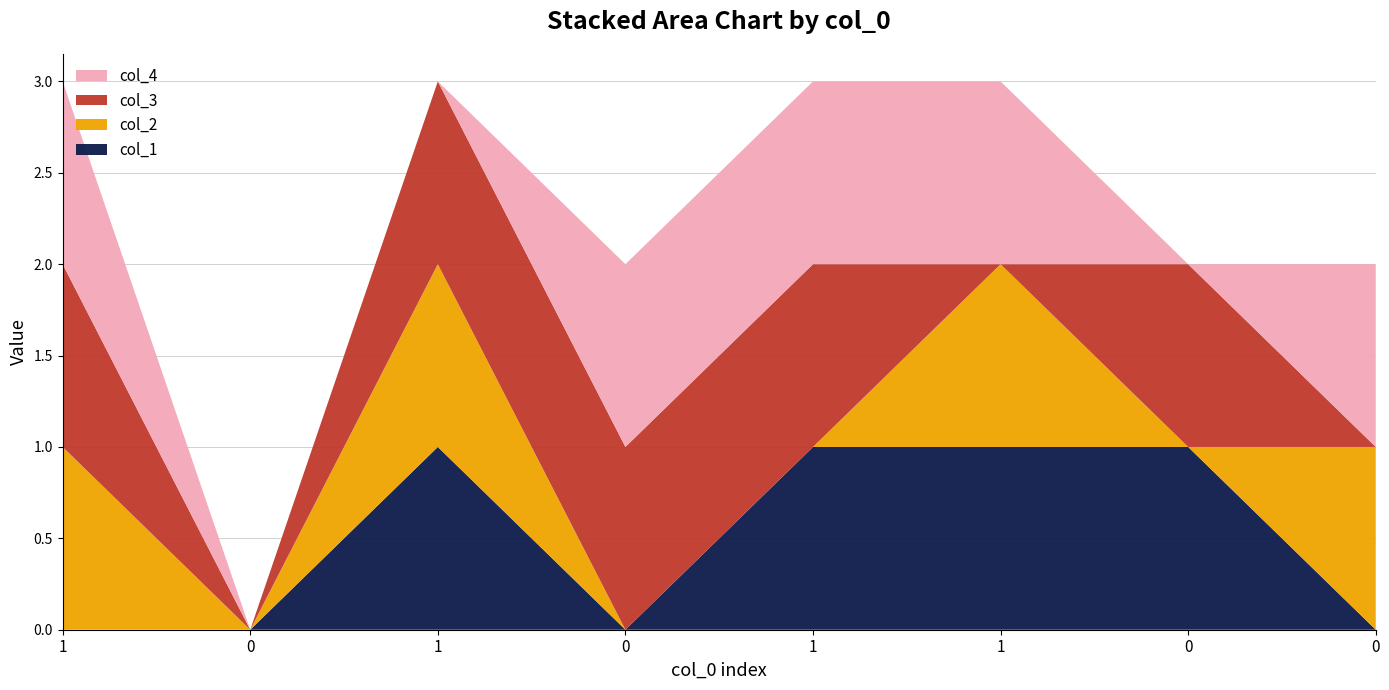

Reading left to right, extract all data points from this chart.

col_1: 1=0	0=0	1=1	0=0	1=1	1=1	0=1	0=0
col_2: 1=1	0=0	1=1	0=0	1=0	1=1	0=0	0=1
col_3: 1=1	0=0	1=1	0=1	1=1	1=0	0=1	0=0
col_4: 1=1	0=0	1=0	0=1	1=1	1=1	0=0	0=1